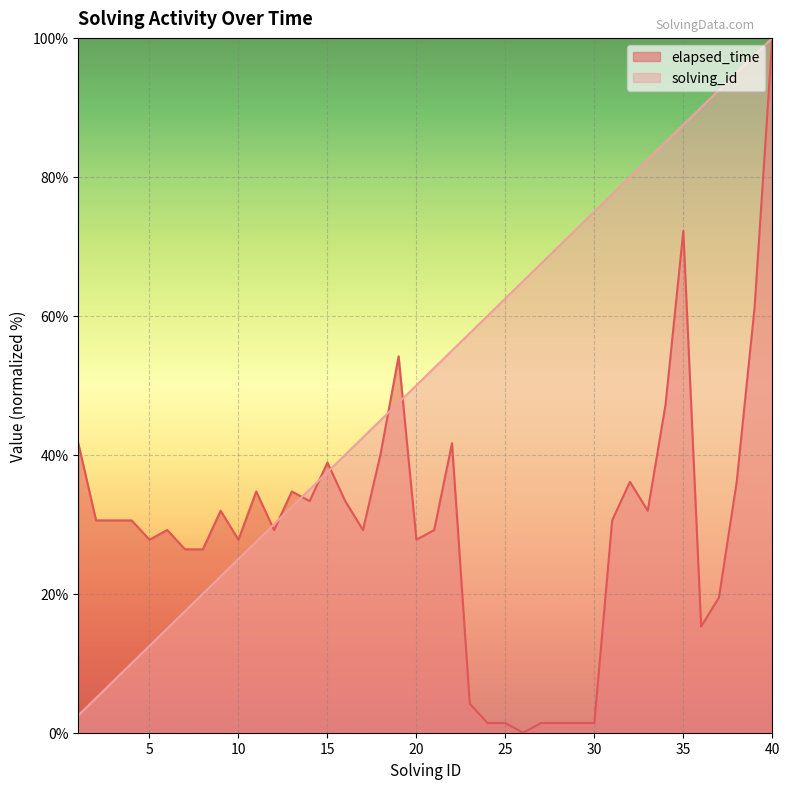

How many lines are shown in the chart?

2